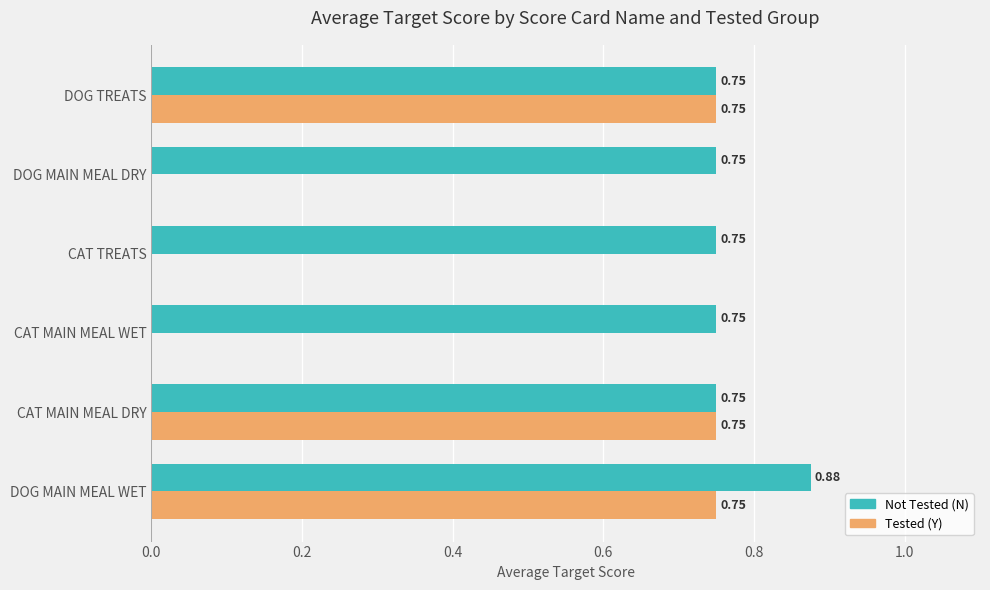

Which series has the largest total across all categories?

Not Tested (N)